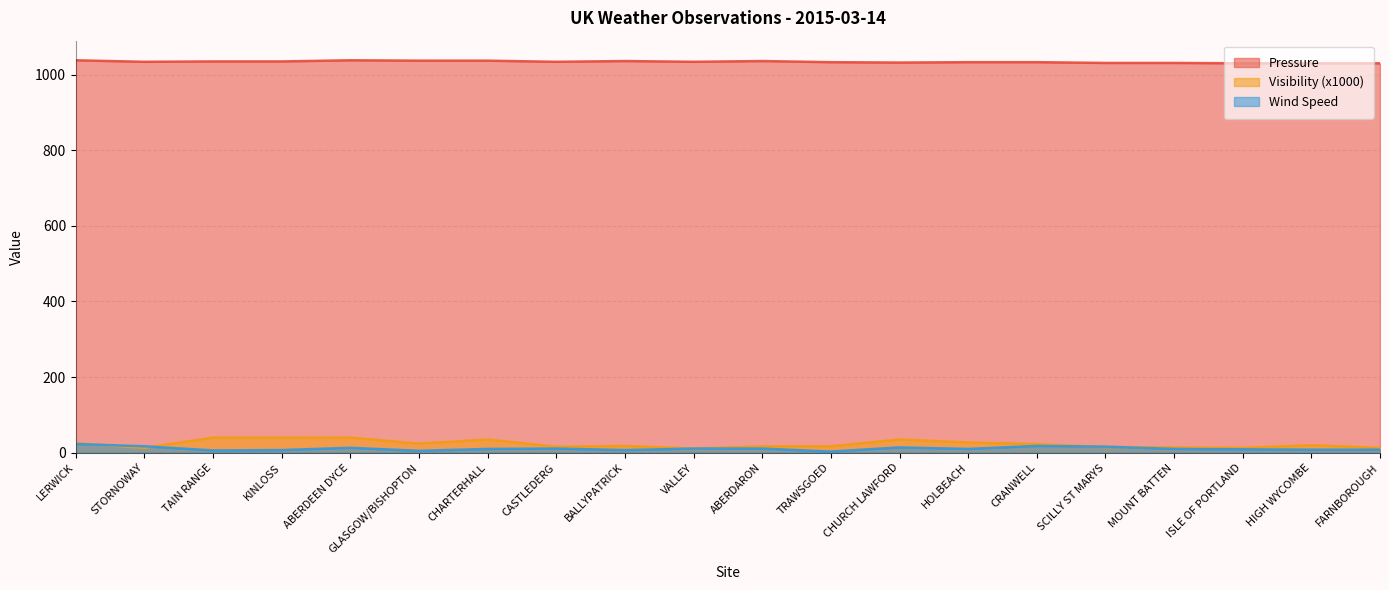

True or false: Visibility (x1000) and Pressure intersect in this chart.

False